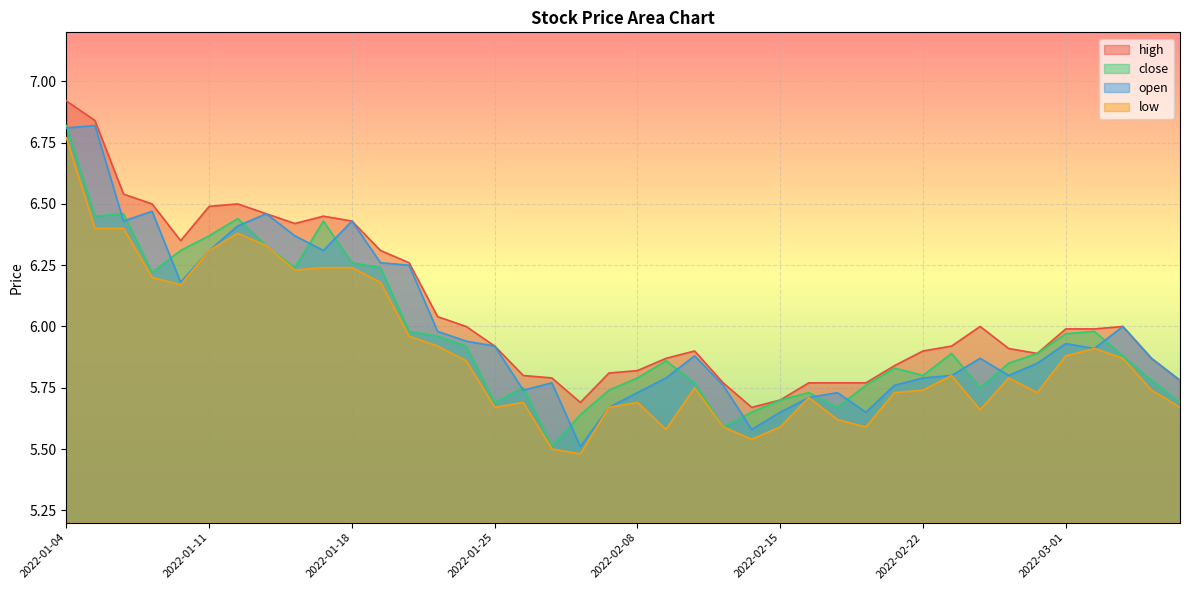

The value of low at 2022-02-15 is 5.6. True or false?

True